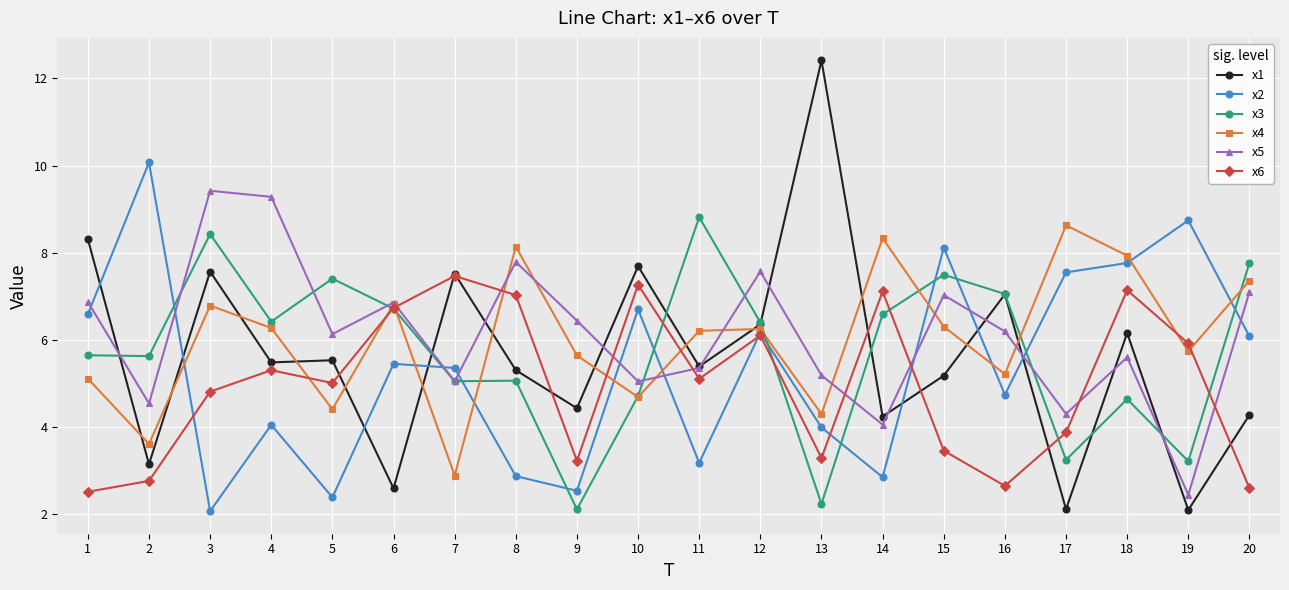

List the series in order of their peak value, highest first.

x1, x2, x5, x3, x4, x6